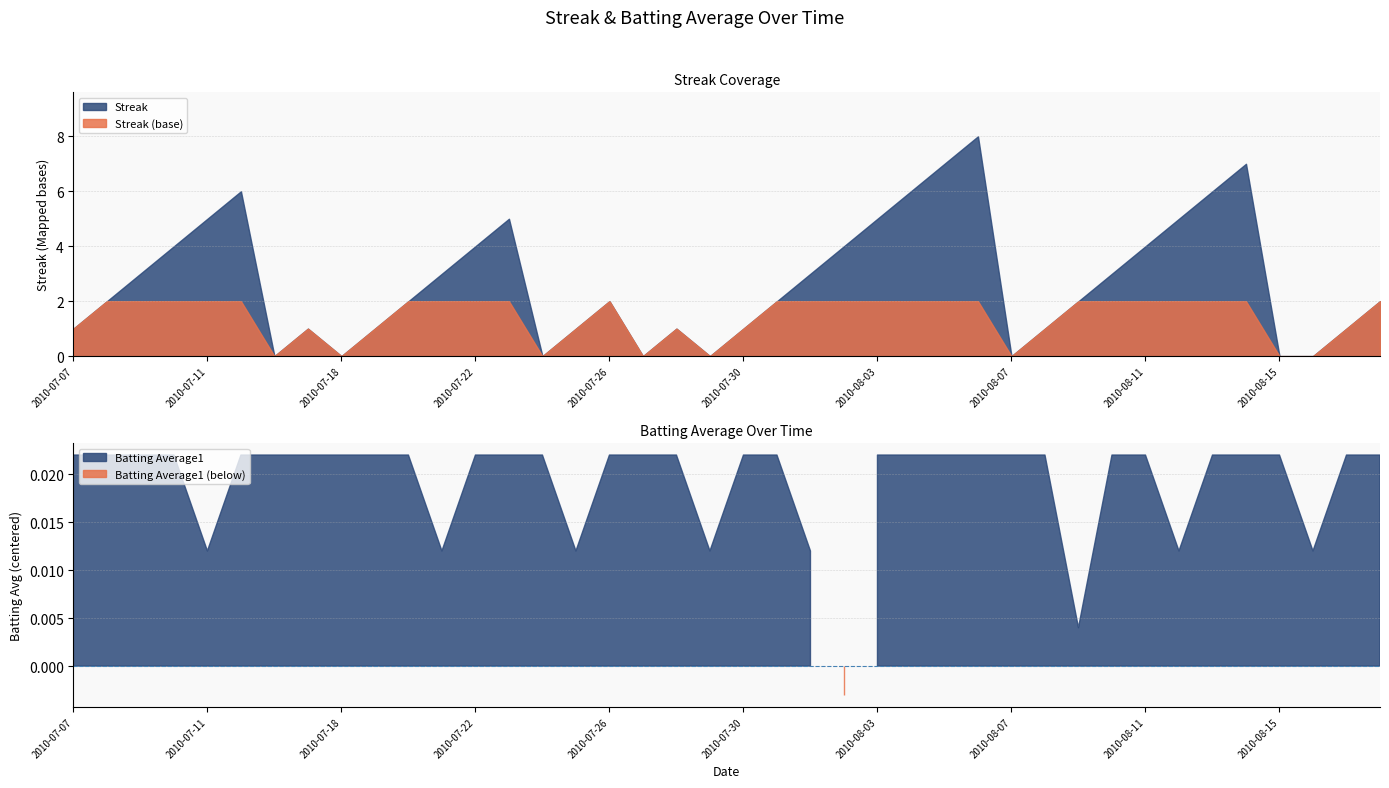

Where does the Streak series first go above 2?

2010-07-09